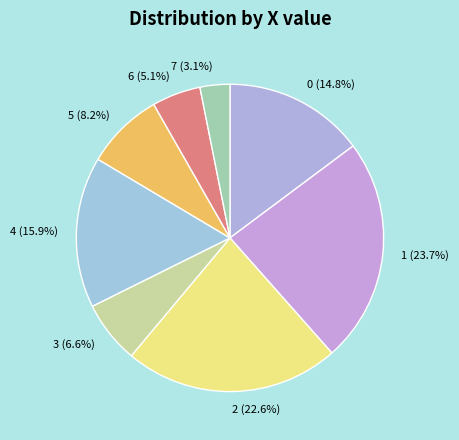

Do 4 and 7 together represent more than half of the pie?

No